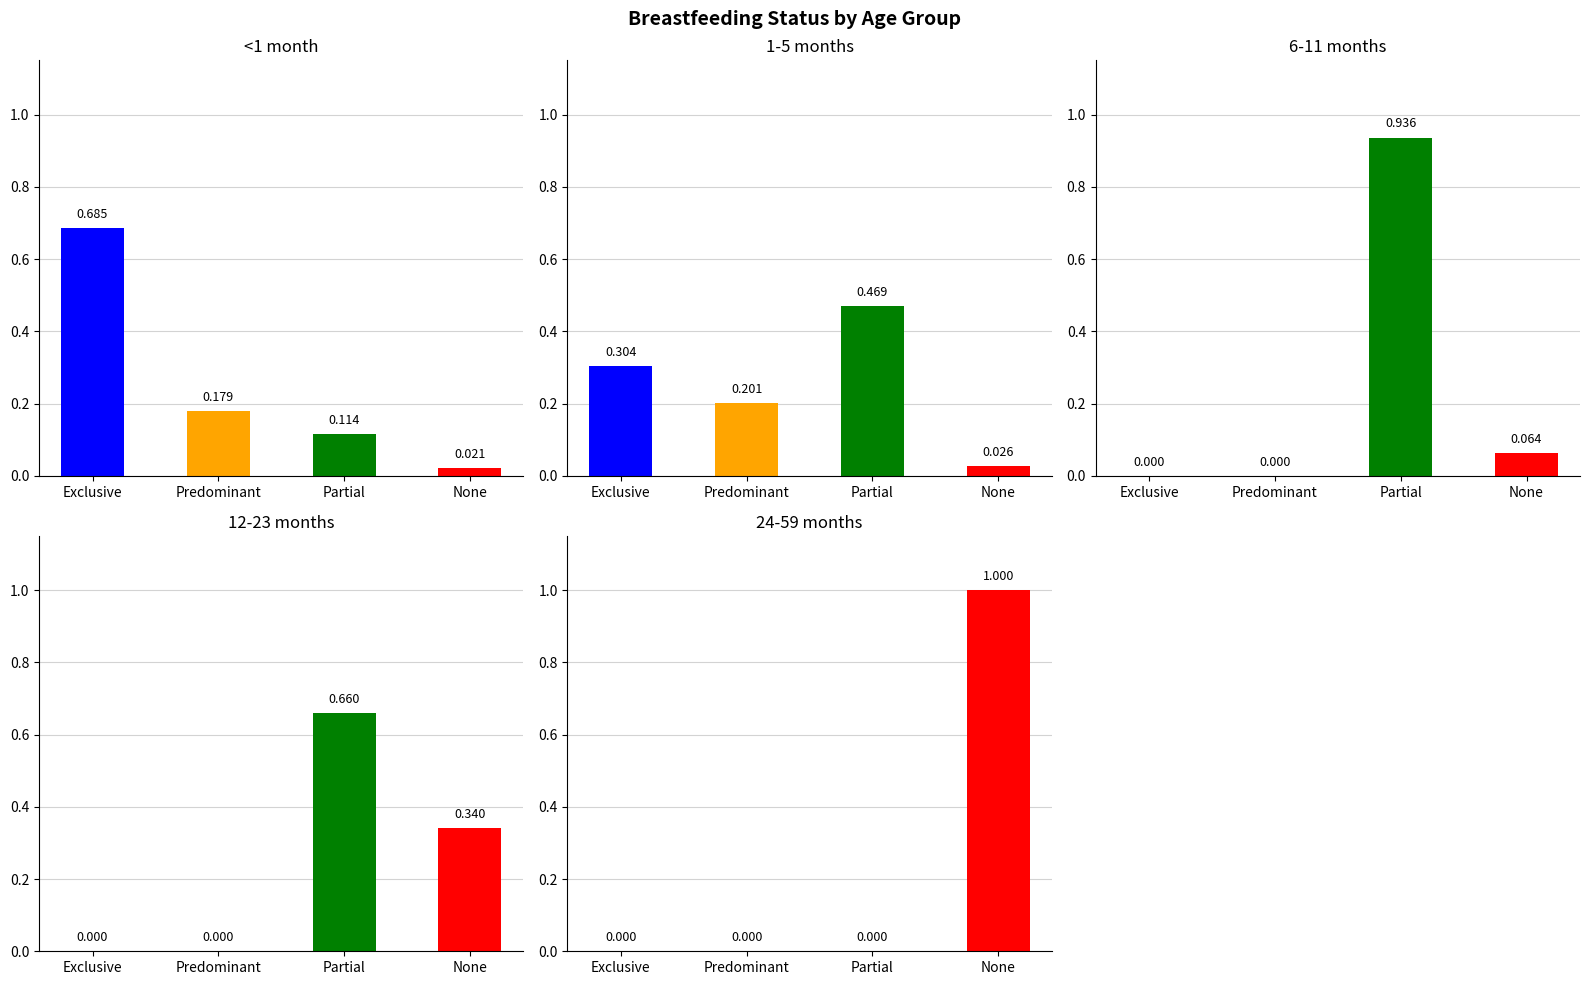

Reading left to right, transcribe all the data shown in this chart.

<1 month: Exclusive=0.7	Predominant=0.2	Partial=0.1	None=0.0
1-5 months: Exclusive=0.3	Predominant=0.2	Partial=0.5	None=0.0
6-11 months: Exclusive=0.0	Predominant=0.0	Partial=0.9	None=0.1
12-23 months: Exclusive=0.0	Predominant=0.0	Partial=0.7	None=0.3
24-59 months: Exclusive=0.0	Predominant=0.0	Partial=0.0	None=1.0